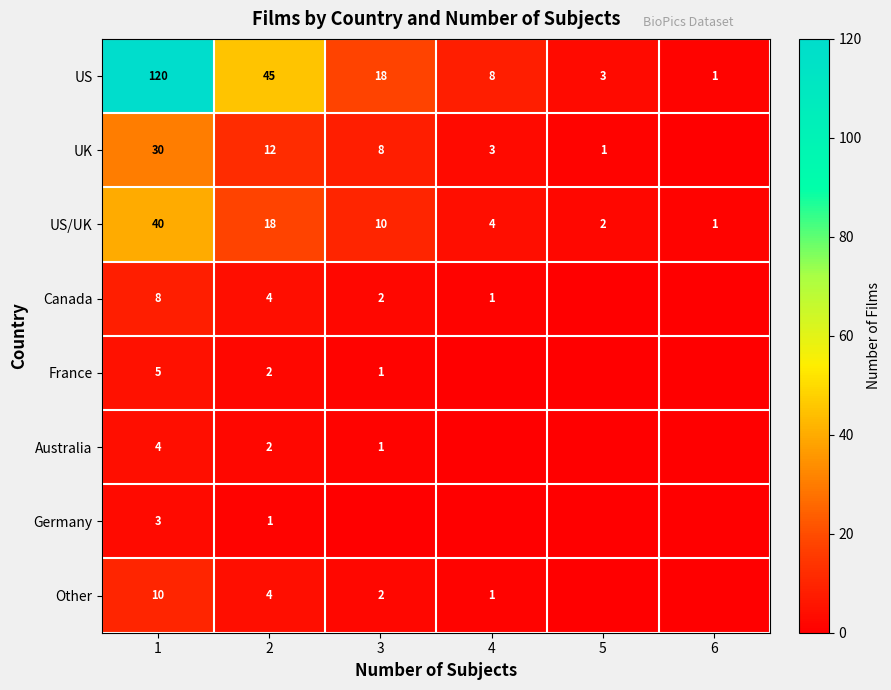

At which category is the sum across all series the highest?

1